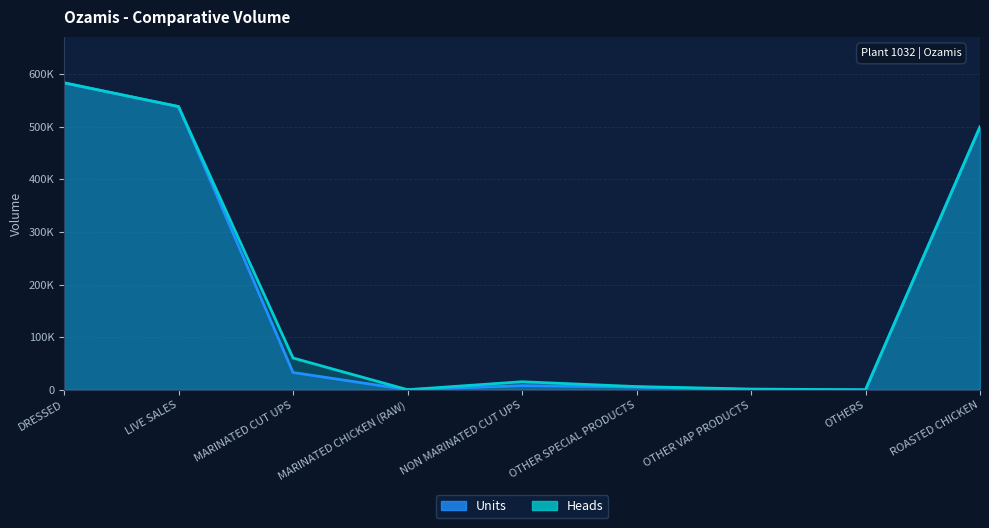

At which label does Units reach its minimum?

OTHERS